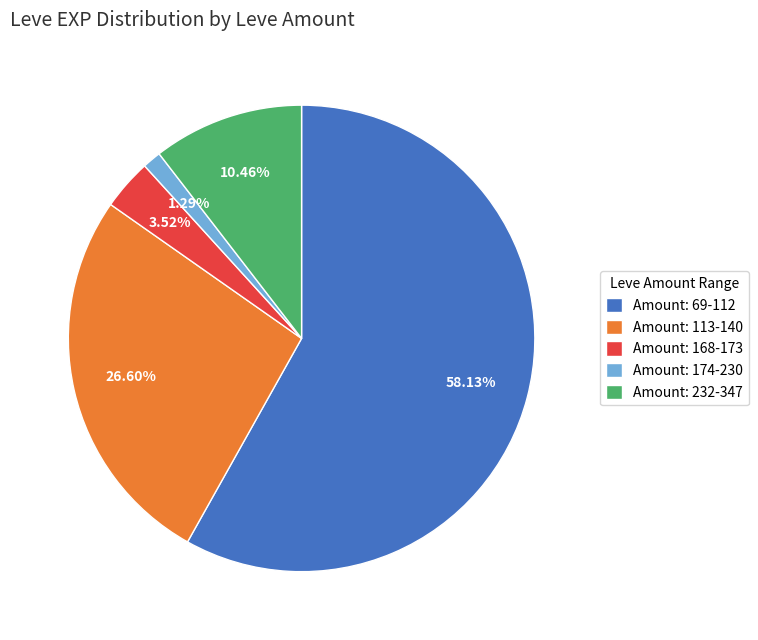

Rank the categories by value from lowest to highest.

Amount: 174-230, Amount: 168-173, Amount: 232-347, Amount: 113-140, Amount: 69-112